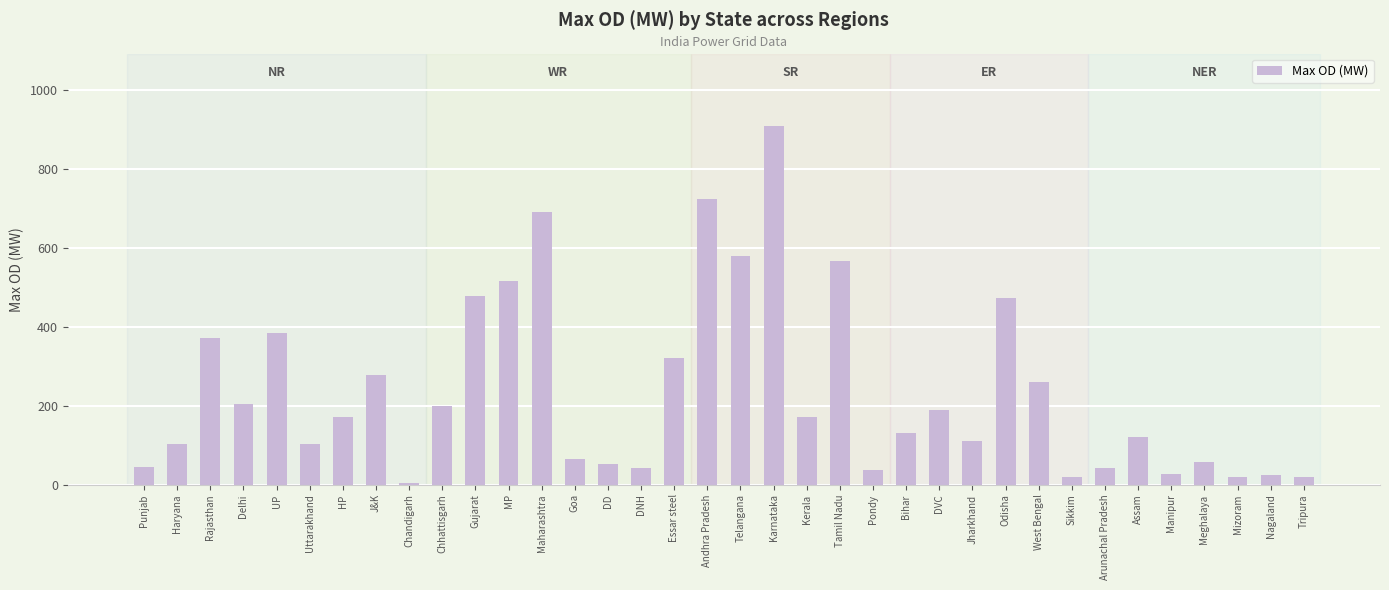

What is the label of the 24th bar from the right?

Maharashtra